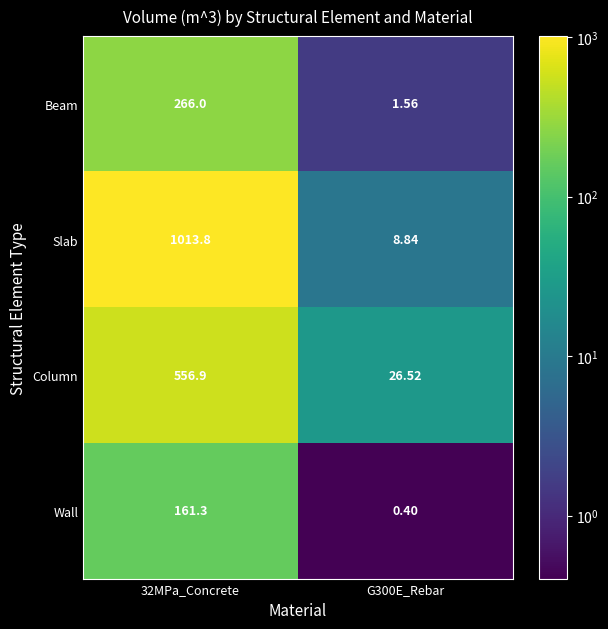

Which series has the largest total across all categories?

Slab